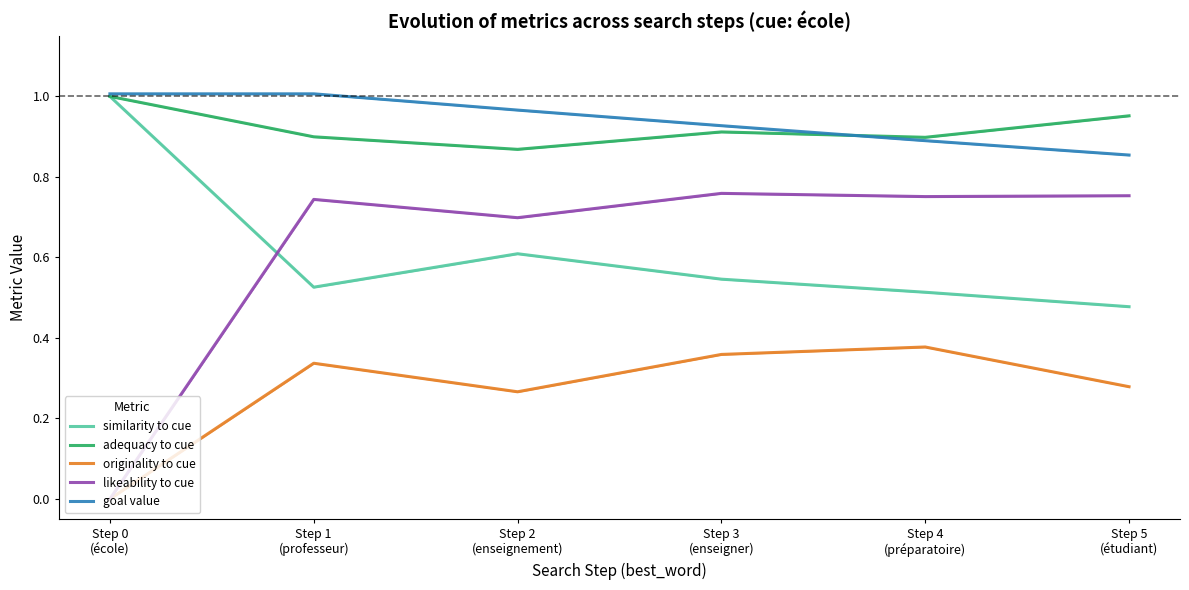

Which series has the largest range (max minus min)?

likeability to cue